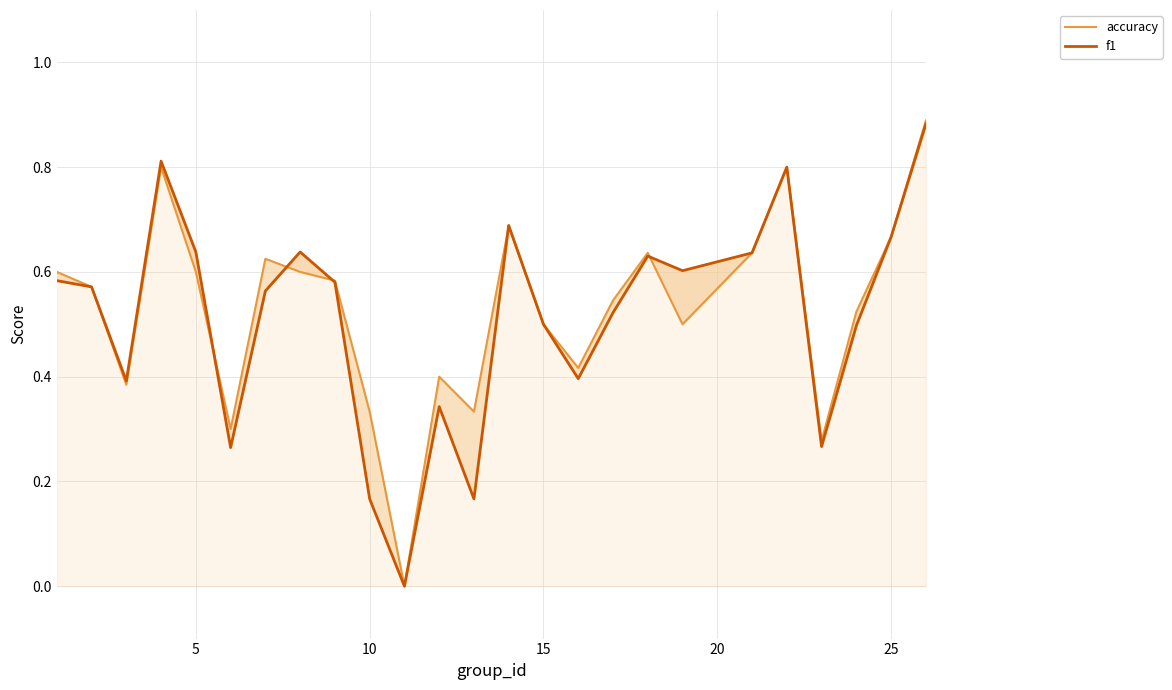

What is the value of the f1 point at the 17th from the left?

0.5